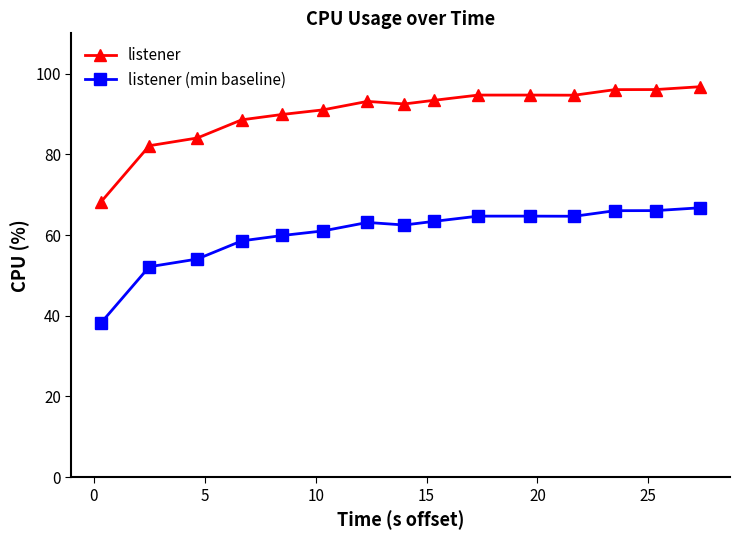

What is the sum of all listener (min baseline) values?

906.0